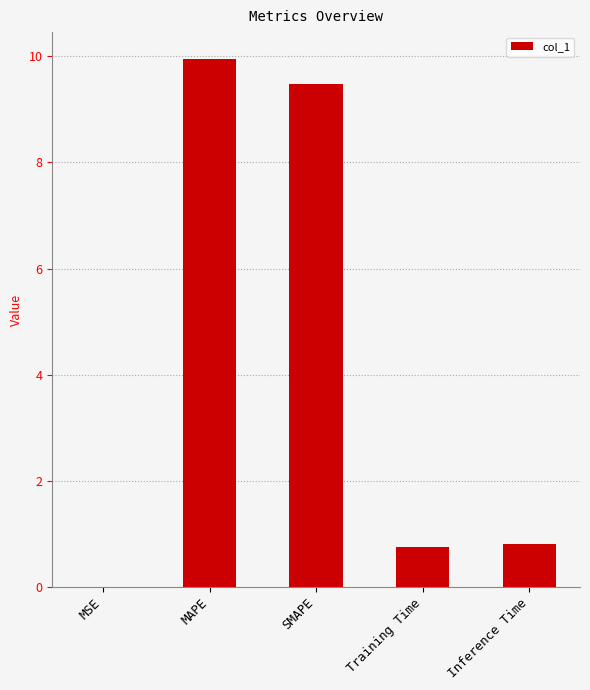

Which has a higher value, SMAPE or MSE?

SMAPE